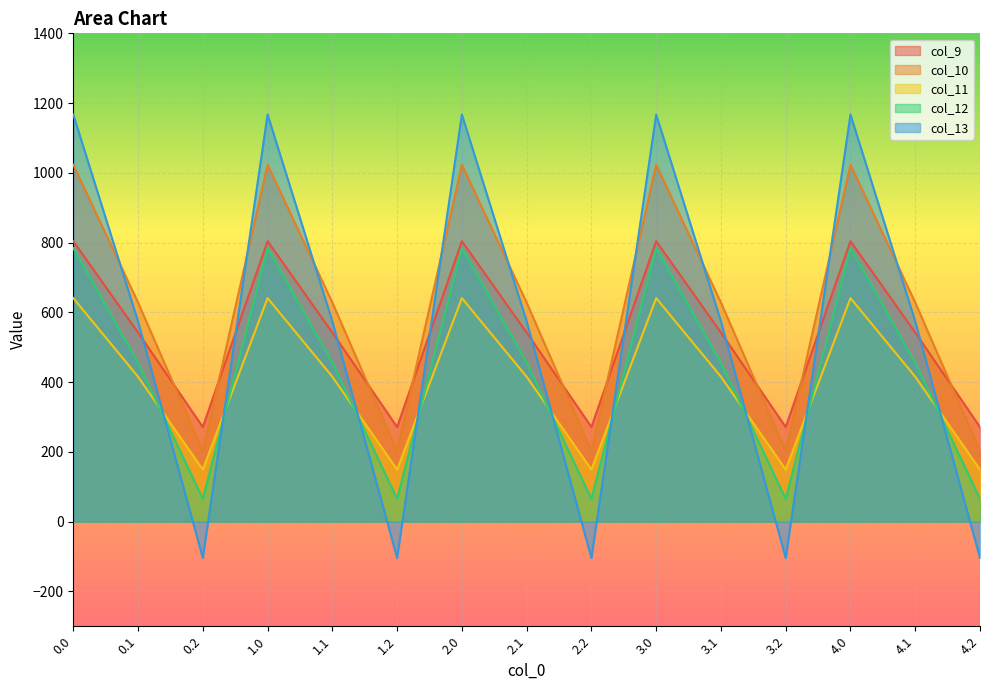

What are all the series names shown in the legend?

col_9, col_10, col_11, col_12, col_13